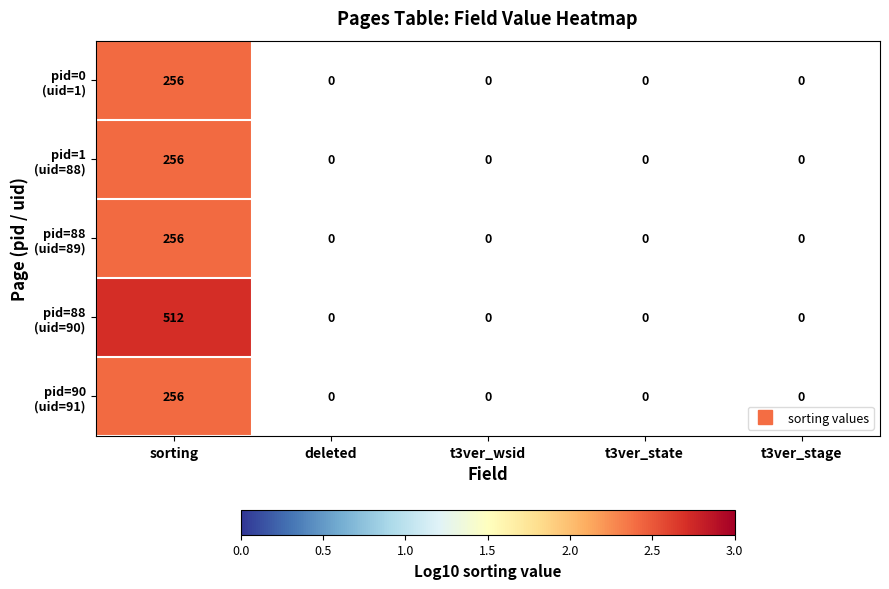

What is the smallest value displayed?

2.4